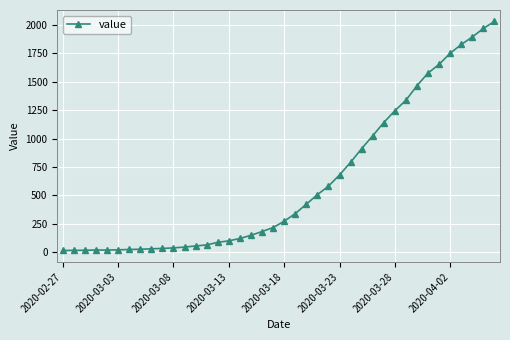

What is the sum of all values?

24656